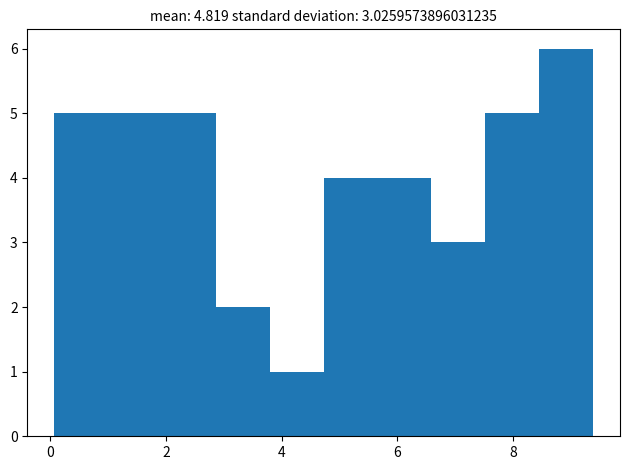

Which range on the x-axis has the tallest bar?

8.4 to 9.4